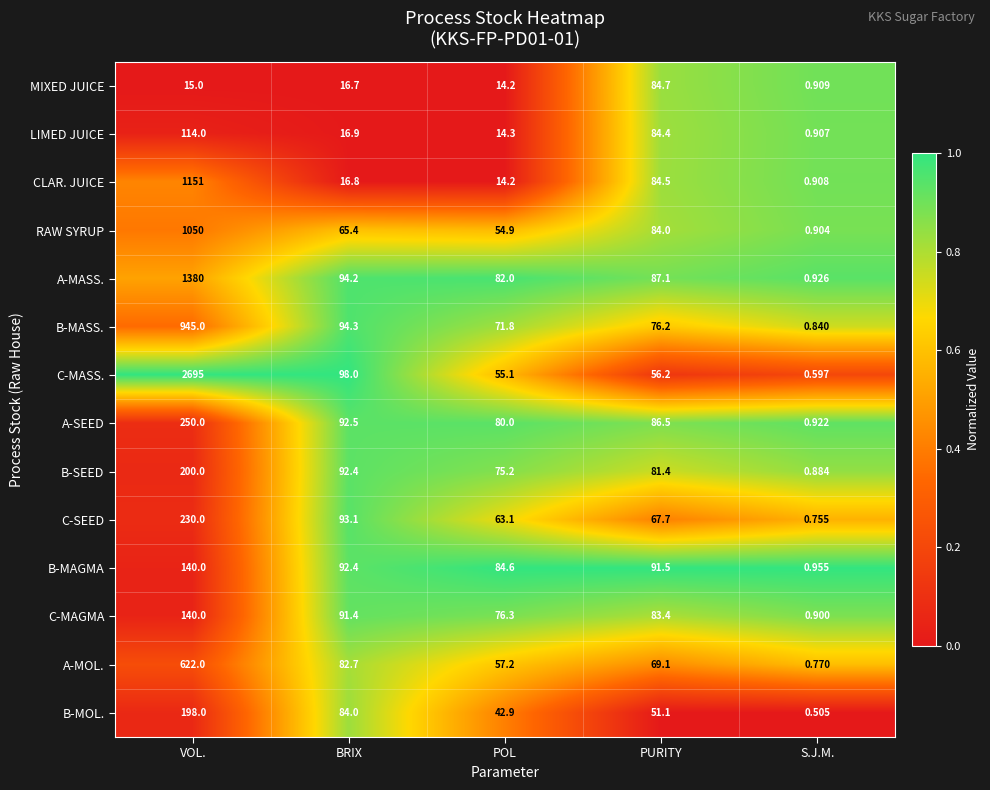

What is the total value across all series at PURITY?

1087.8